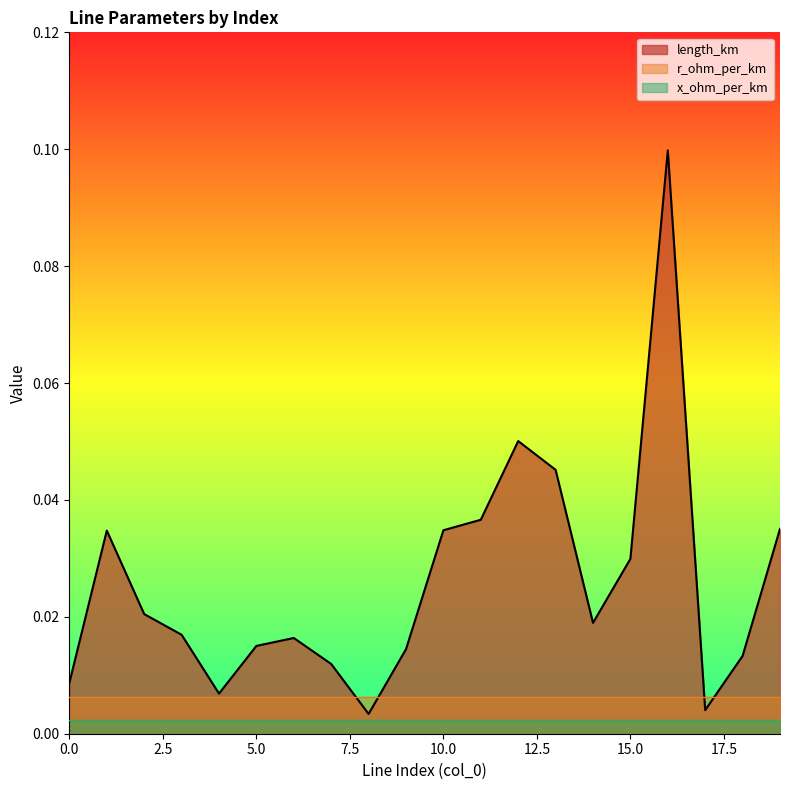

True or false: x_ohm_per_km and r_ohm_per_km cross at least once.

False